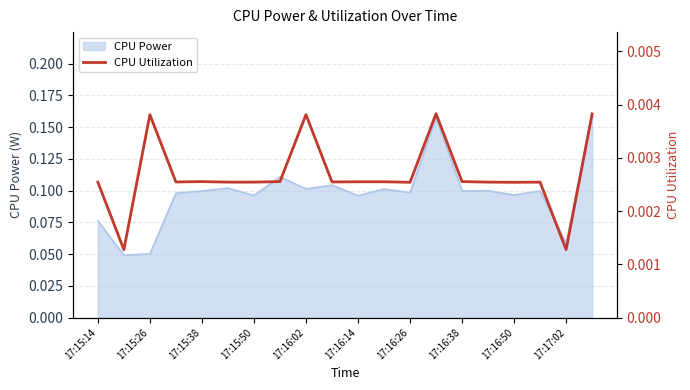

How many interior local peaks (higher than both neighbors) does the data have?

5